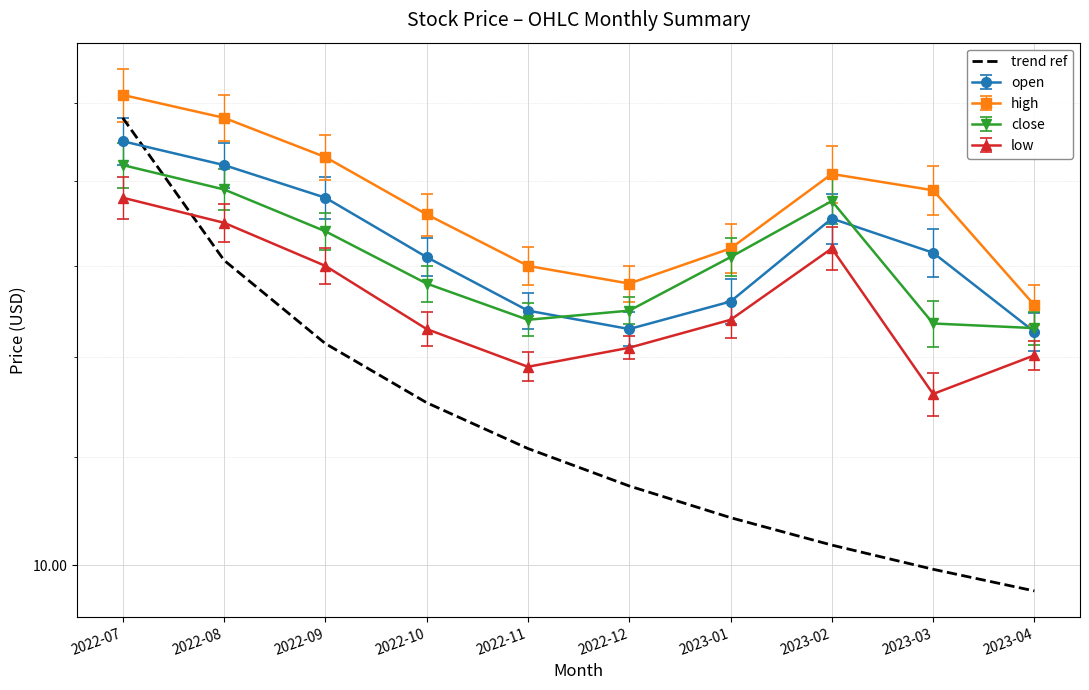

What is the change in value from 2022-10 to 2023-01?

-1.1